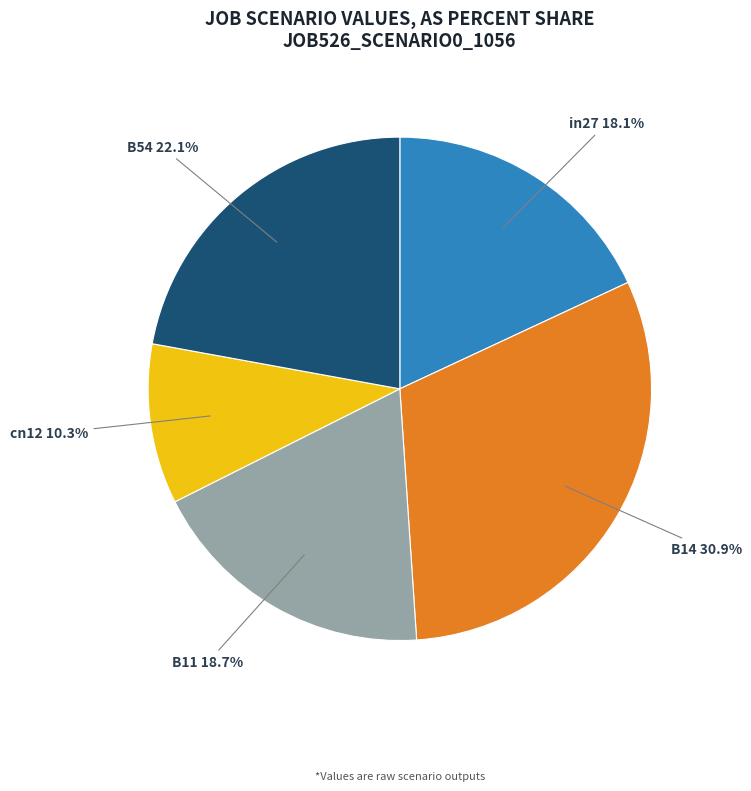

Rank the categories by value from highest to lowest.

B14, B54, B11, in27, cn12